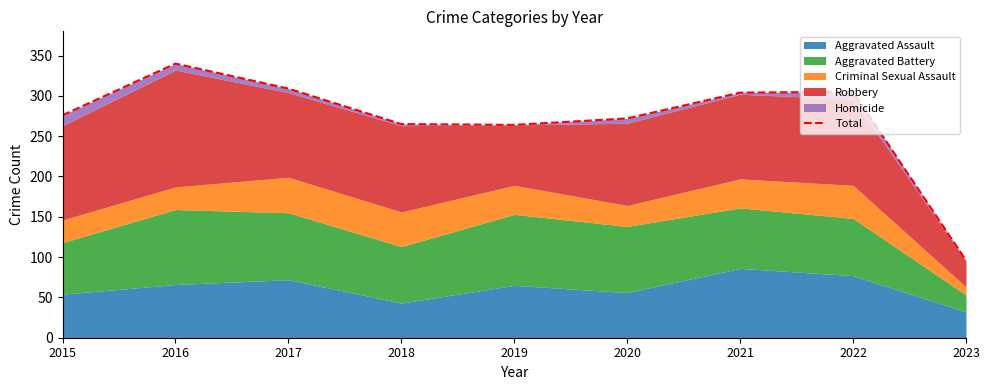

Which category has the lowest value across all series?

2023